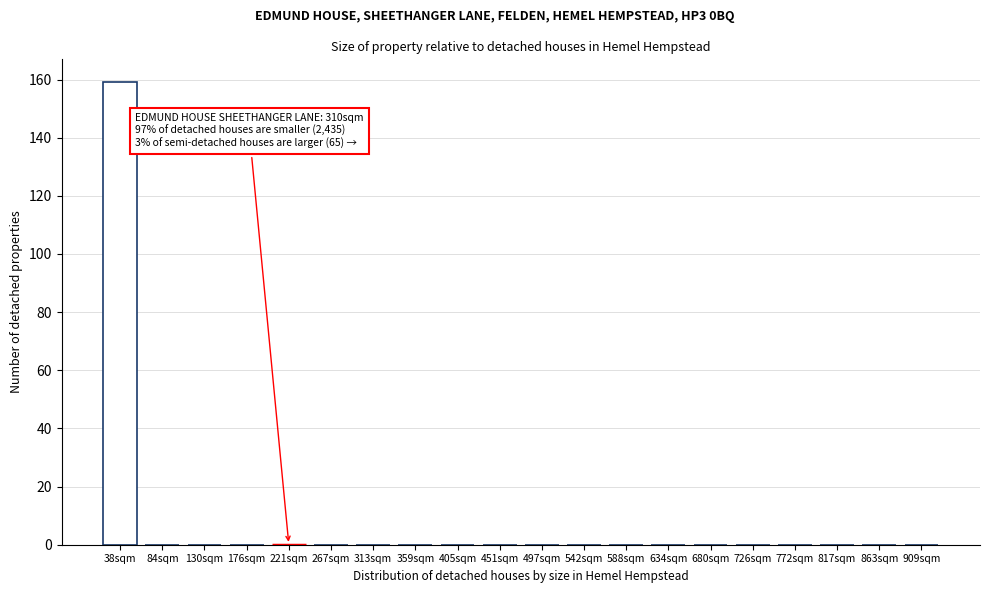

Reading left to right, list all the values displayed in this chart.

38sqm=159	84sqm=0	130sqm=0	176sqm=0	221sqm=0	267sqm=0	313sqm=0	359sqm=0	405sqm=0	451sqm=0	497sqm=0	542sqm=0	588sqm=0	634sqm=0	680sqm=0	726sqm=0	772sqm=0	817sqm=0	863sqm=0	909sqm=0